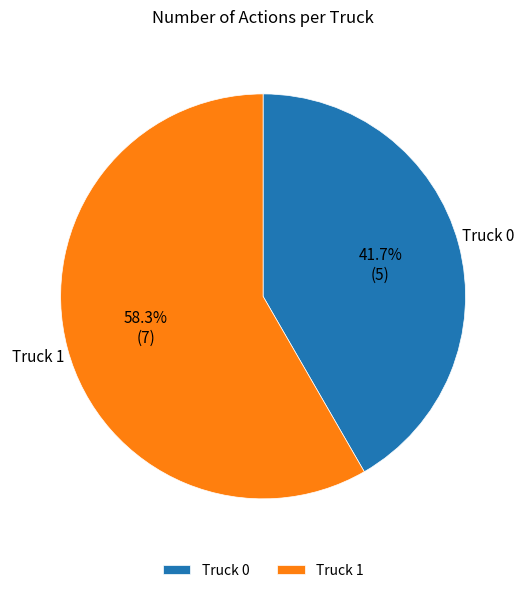

Approximately how many times larger is the value at Truck 1 compared to Truck 0?

1.4